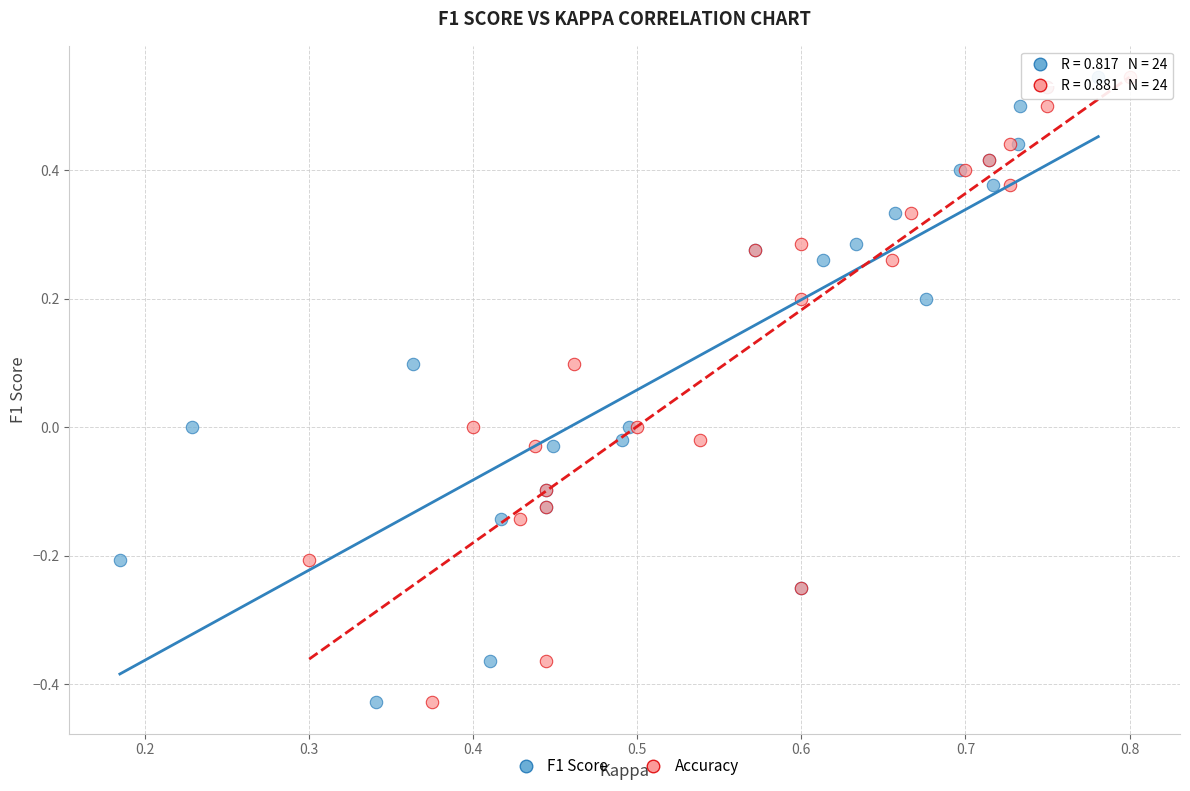

What are all the series names shown in the legend?

F1 Score, Accuracy